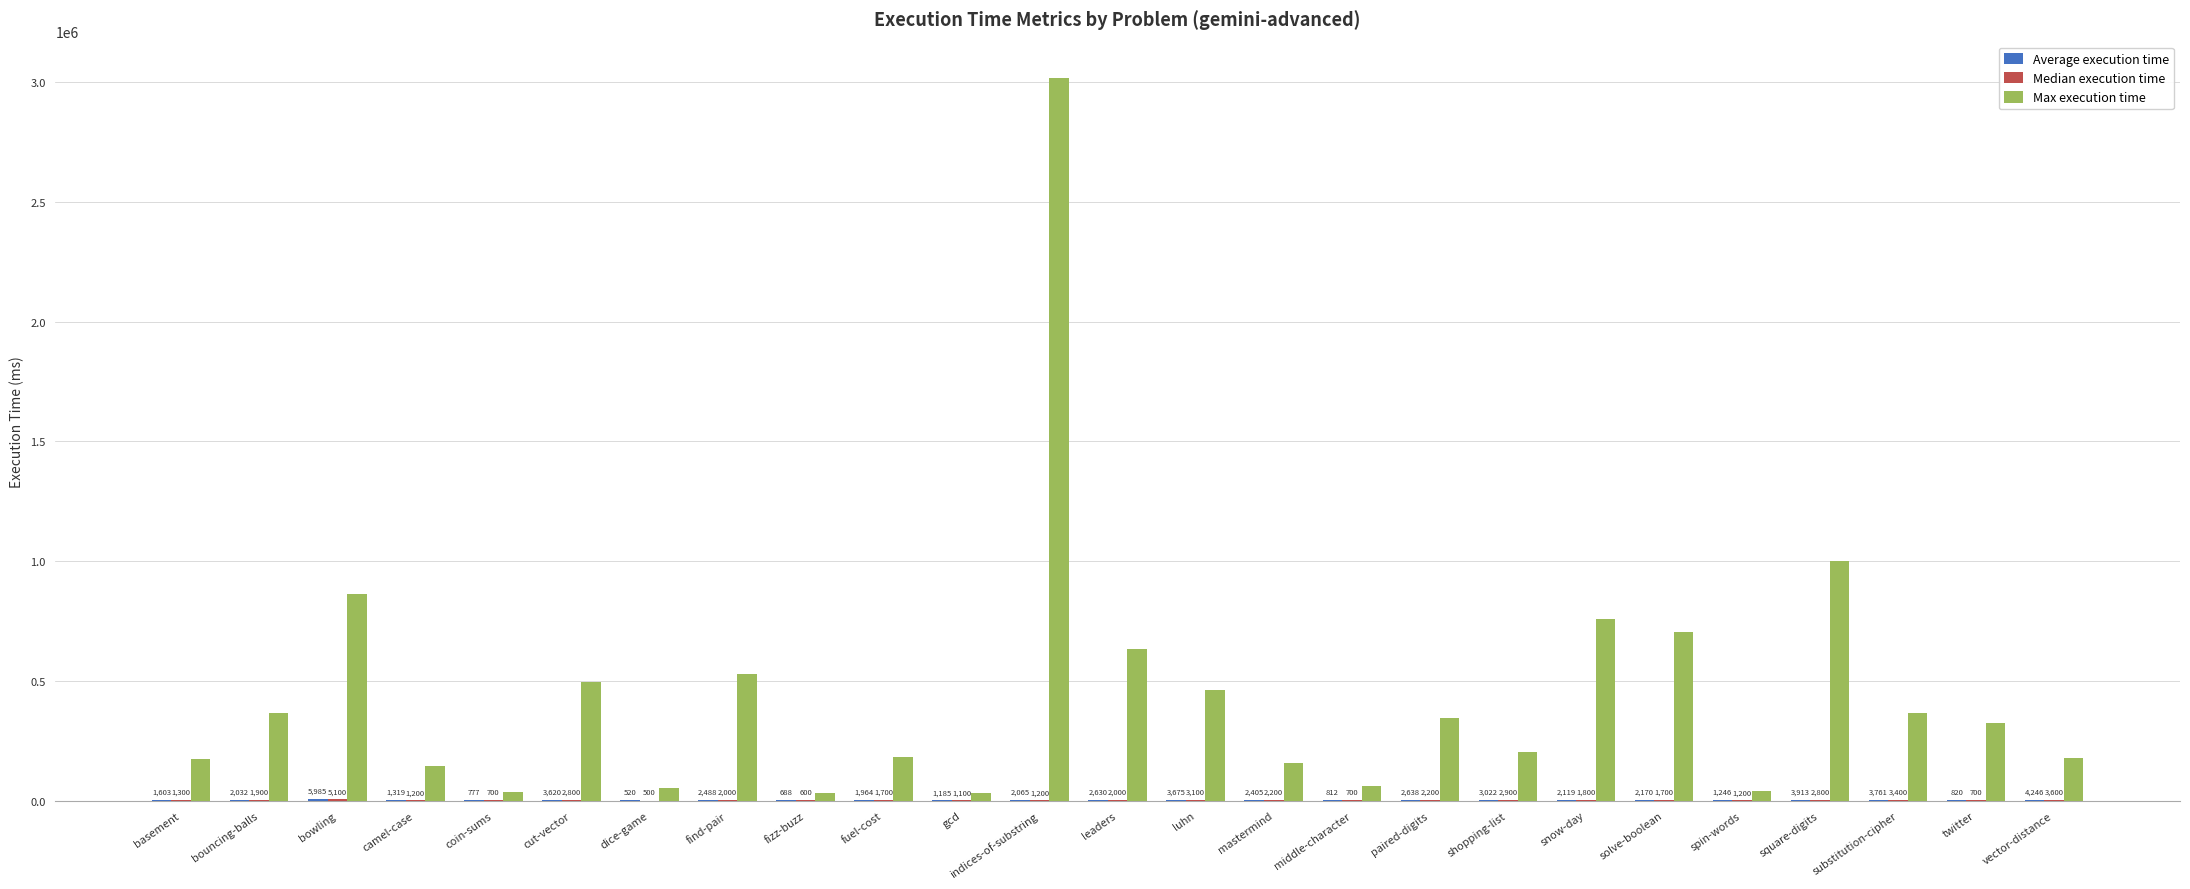

Does the chart contain stacked bars?

No